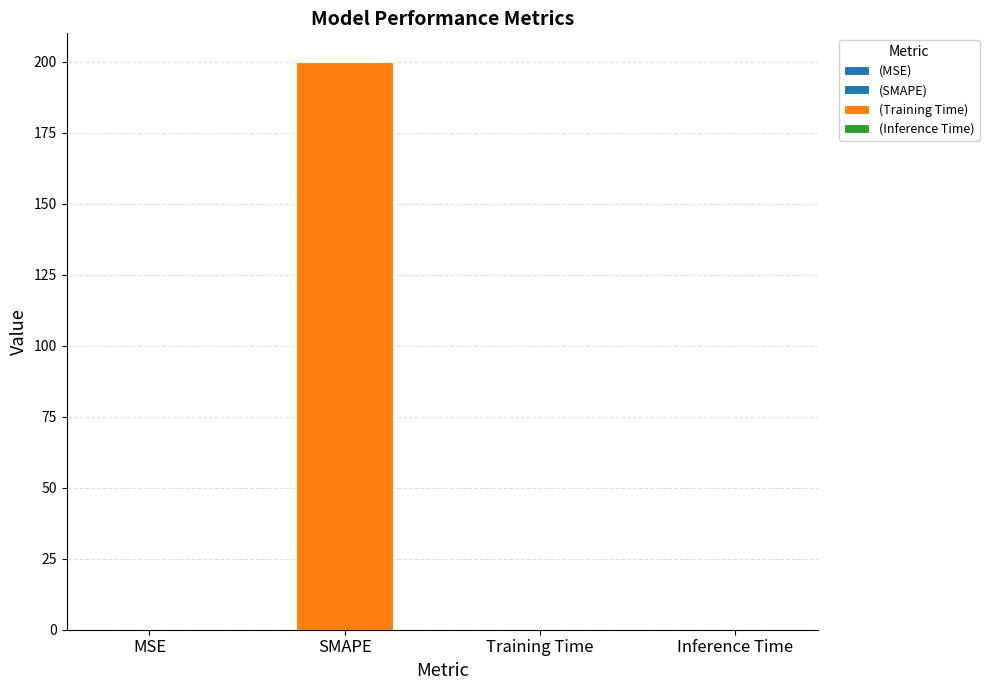

How many bars are there in total?

4